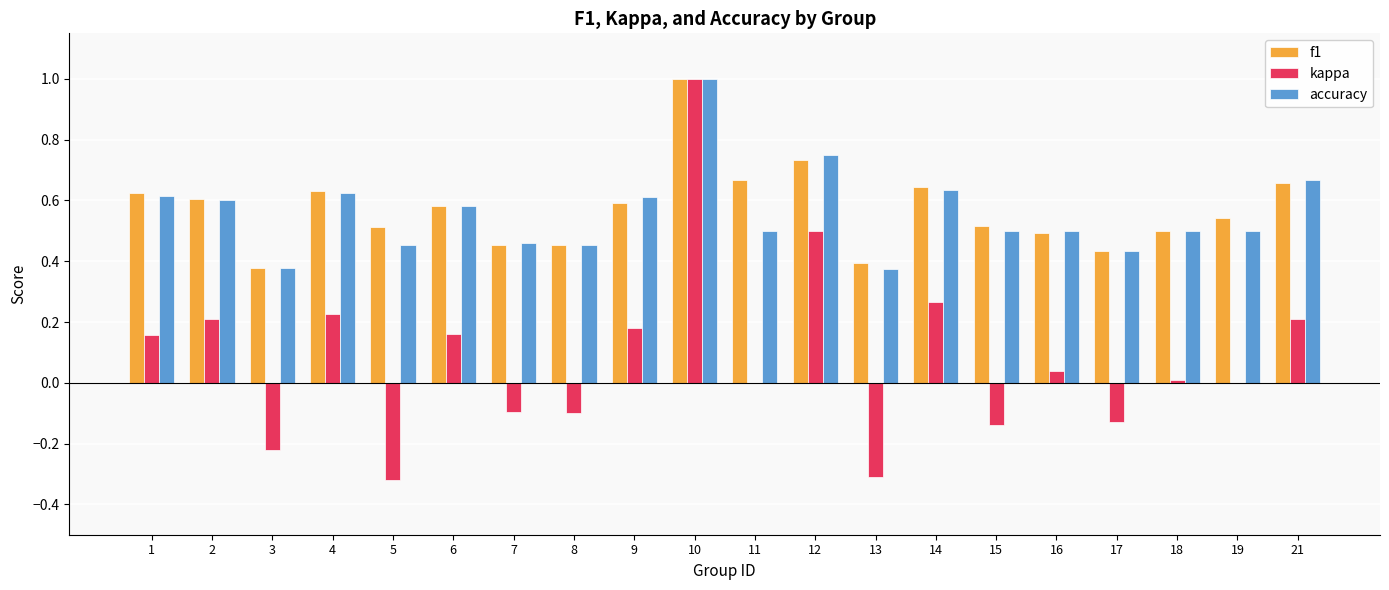

What is the maximum value shown in the chart?

1.0